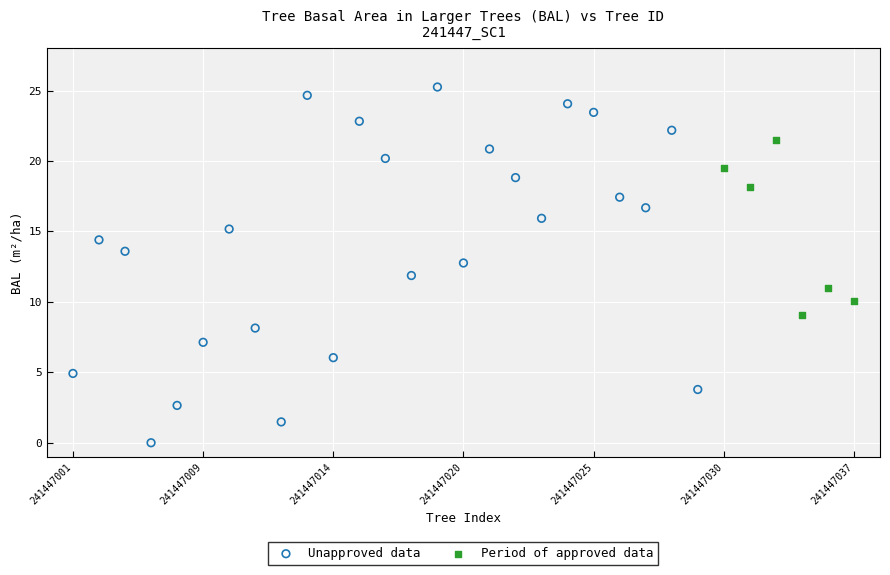

Which series reaches the minimum Y coordinate?

Unapproved data